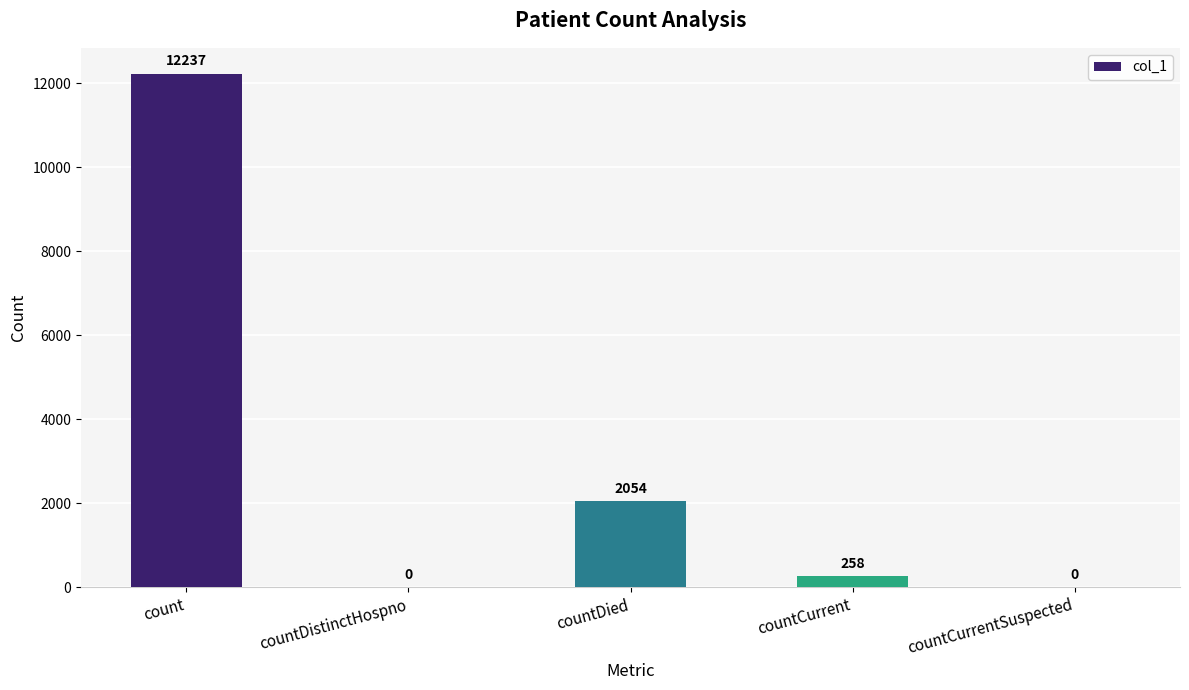

What is the sum of the values at countCurrent and count?

12495